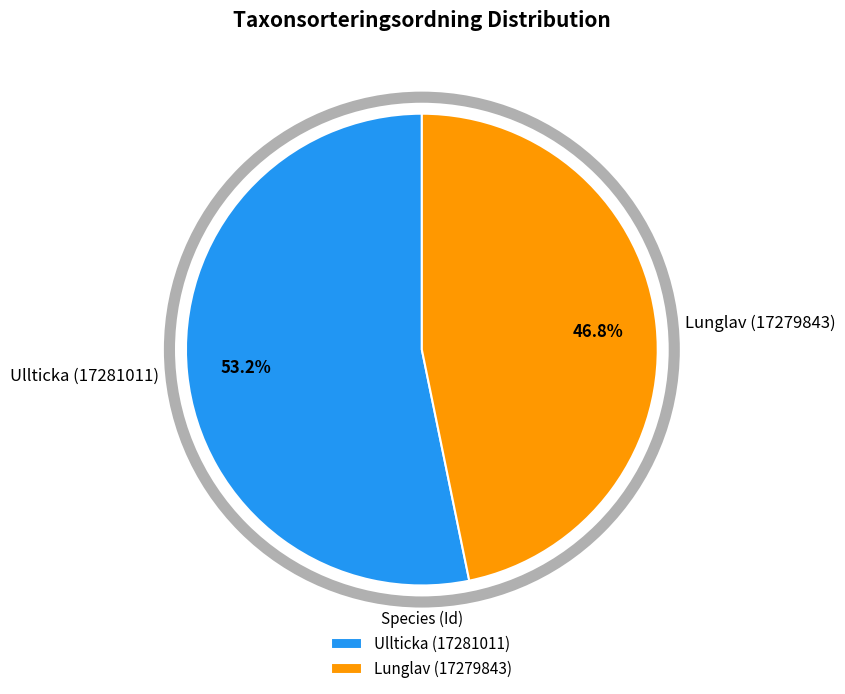

To the nearest percent, what is the combined percentage of Lunglav (17279843) and Ullticka (17281011)?

100%